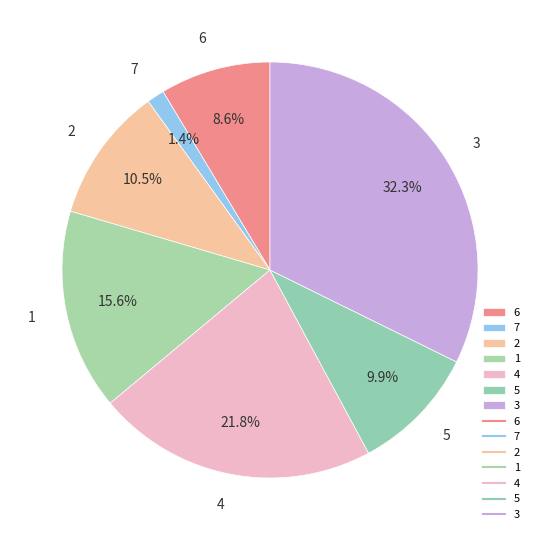

To the nearest percent, what percentage of the pie is 3?

32%